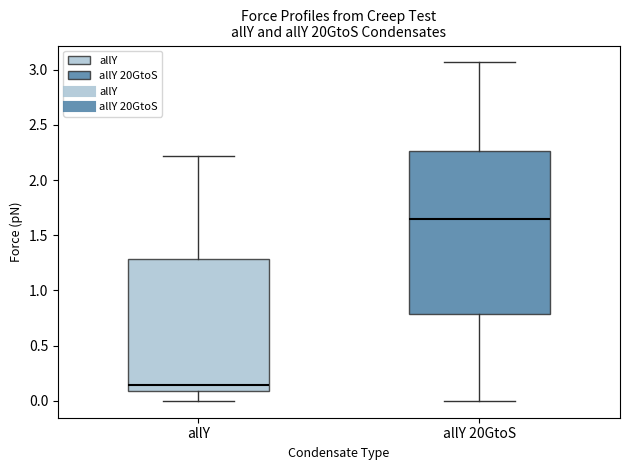

Reading left to right, transcribe this box plot: for each box, give where its median line is, the range the box spans, and where its two whiskers end, as read against the y-axis. The values are not printed on the chart, so give them approximately, as read against the axis.

allY: median 0.15, box 0.10 to 1.30, whiskers 0.00 to 2.20
allY 20GtoS: median 1.65, box 0.80 to 2.25, whiskers 0.00 to 3.05